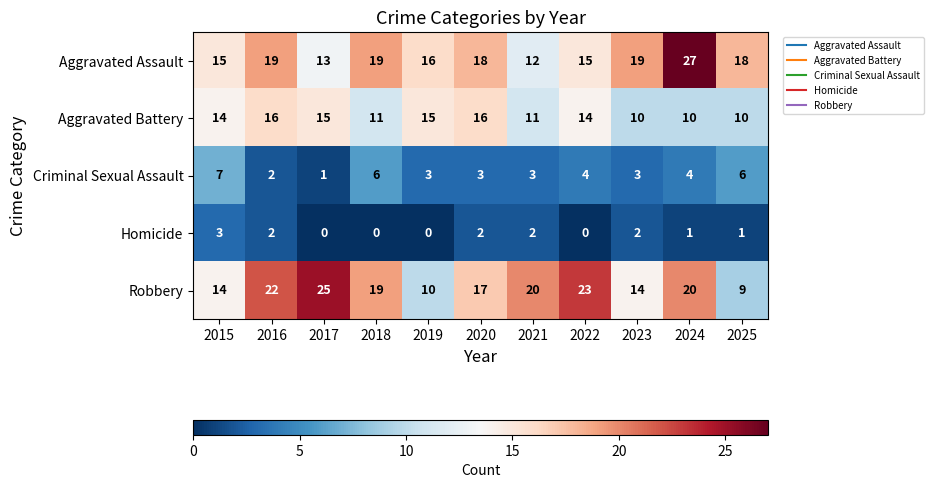

What is the minimum value for Aggravated Assault?

12